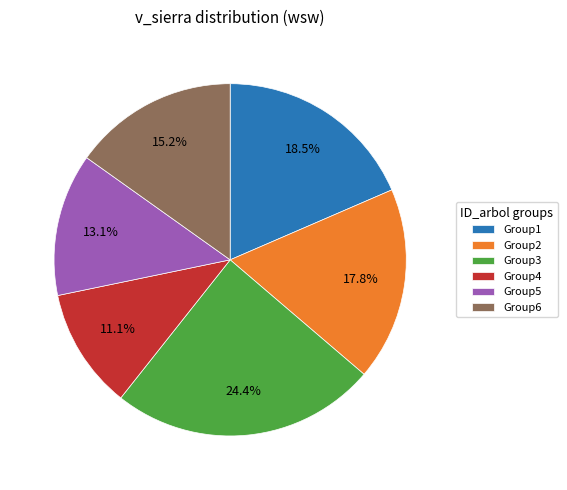

What is the ratio of the value at Group3 to the value at Group2?

1.4